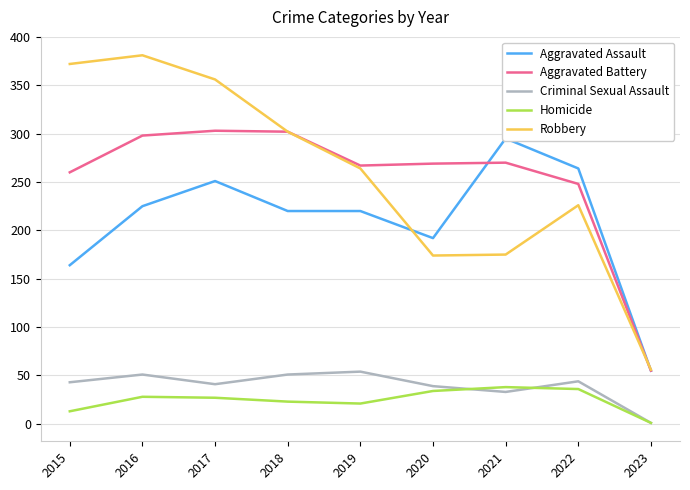

What is the sum of all Criminal Sexual Assault values?

357